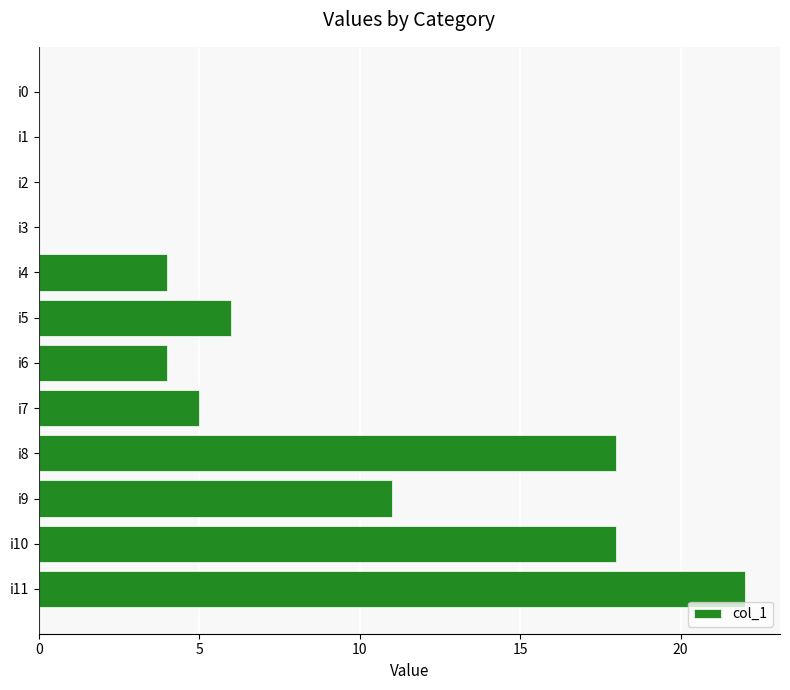

Does the chart contain stacked bars?

No